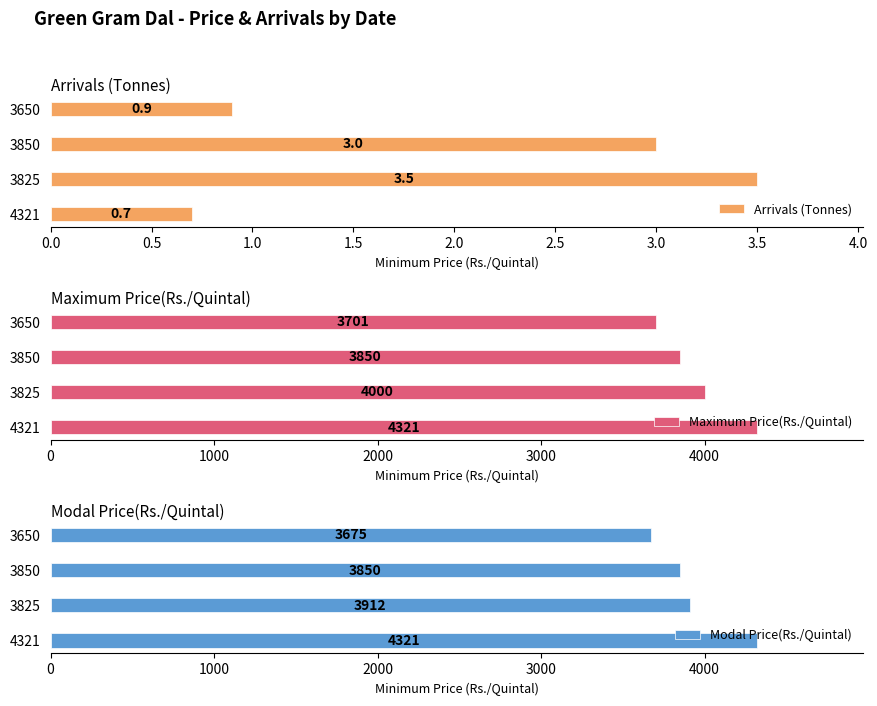

List the labels in order of Arrivals (Tonnes) value, largest first.

3825, 3850, 3650, 4321